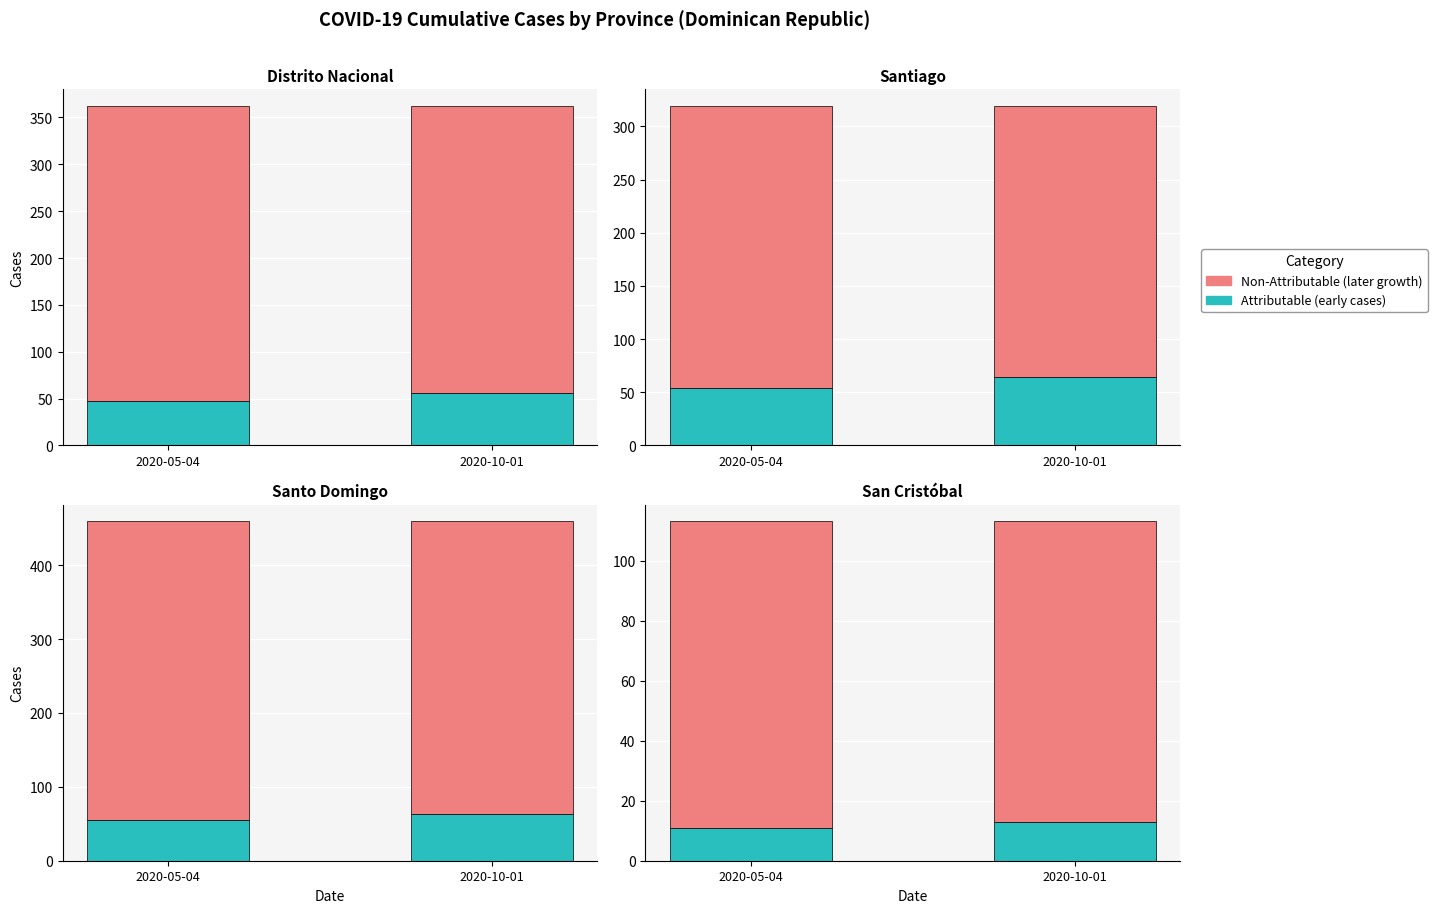

Are the bars horizontal?

No